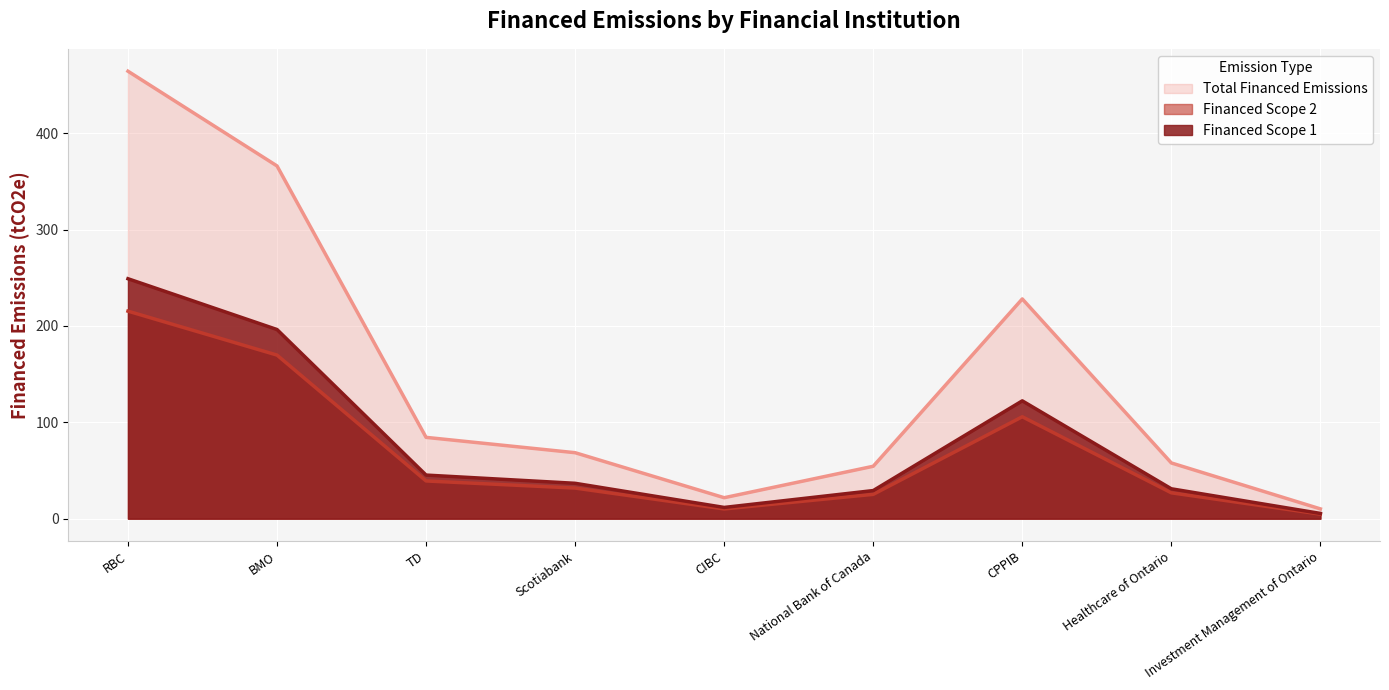

Where is the first local minimum for Financed Scope 1?

CIBC